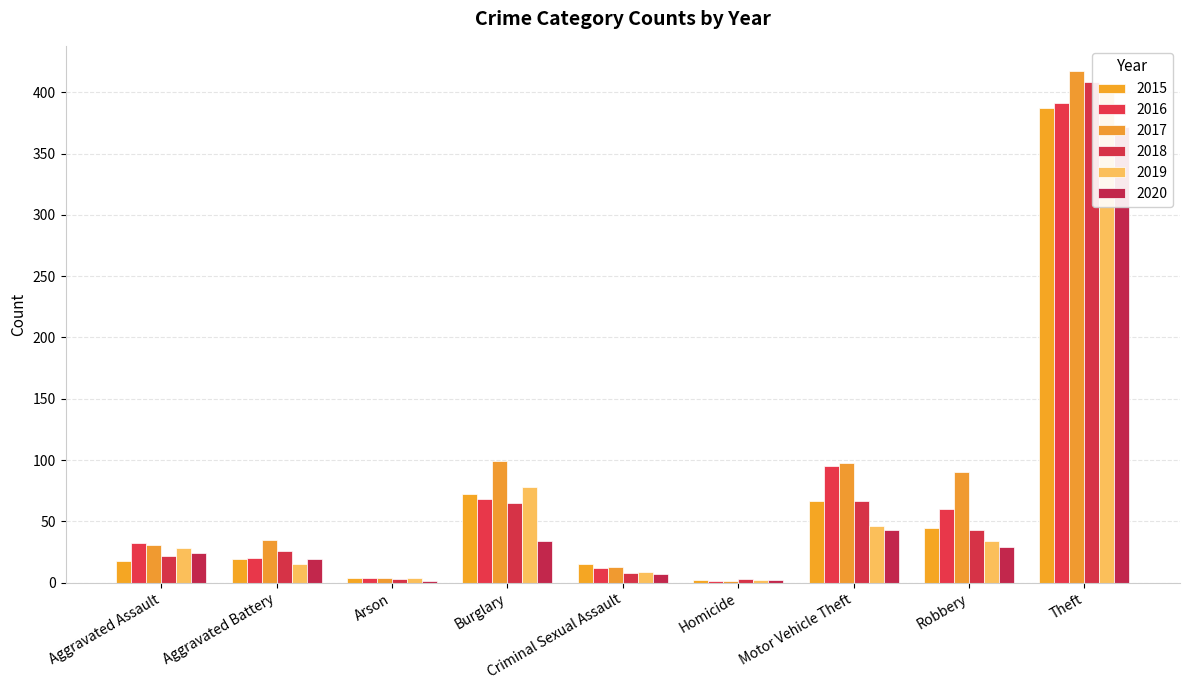

Is it true that 2020 equals 73 at Motor Vehicle Theft?

False